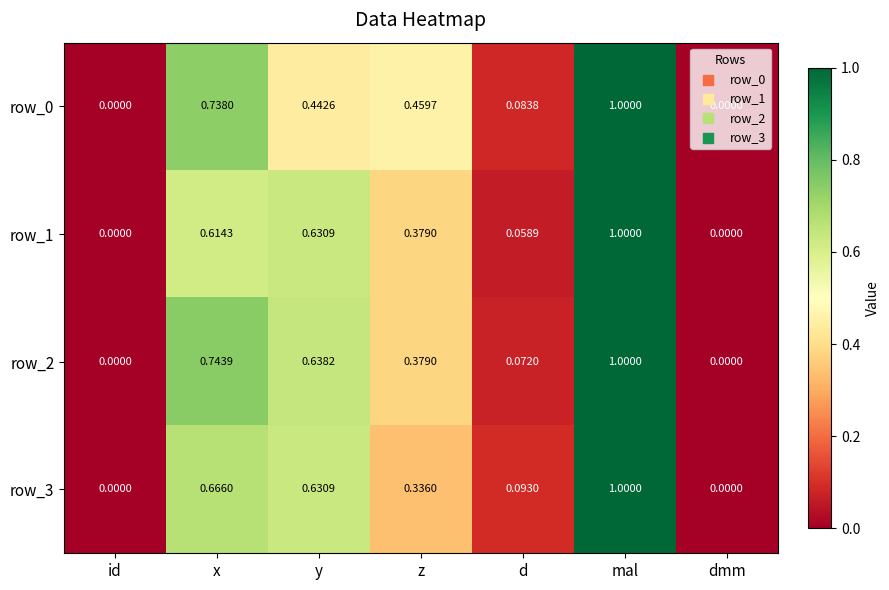

At which category is the sum across all series the highest?

mal